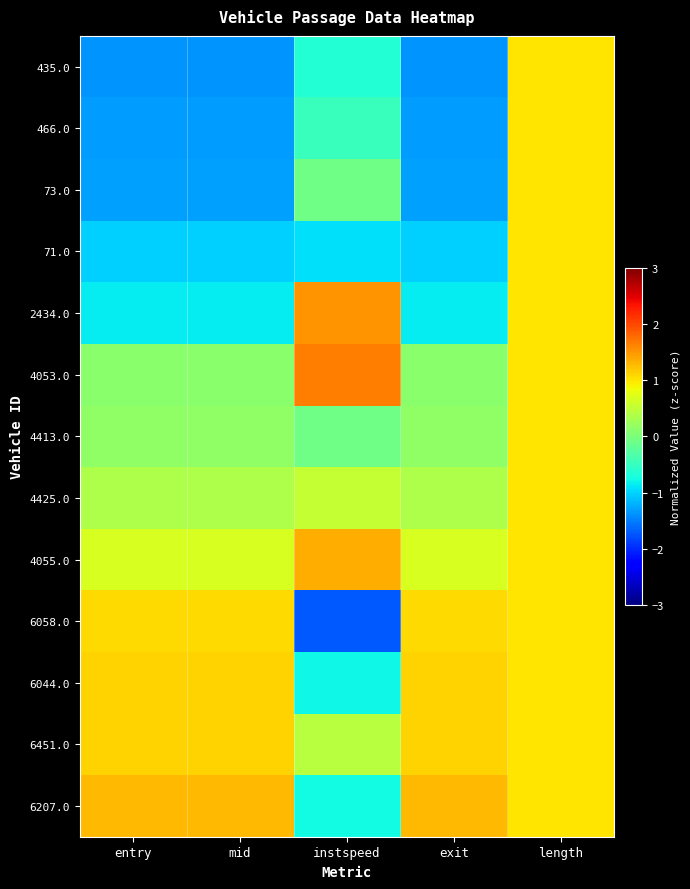

Which label corresponds to the largest value in the chart?

instspeed